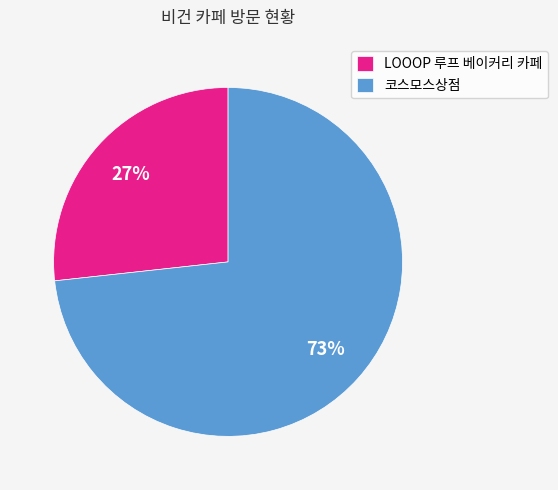

Which has a higher value, 코스모스상점 or LOOOP 루프 베이커리 카페?

코스모스상점